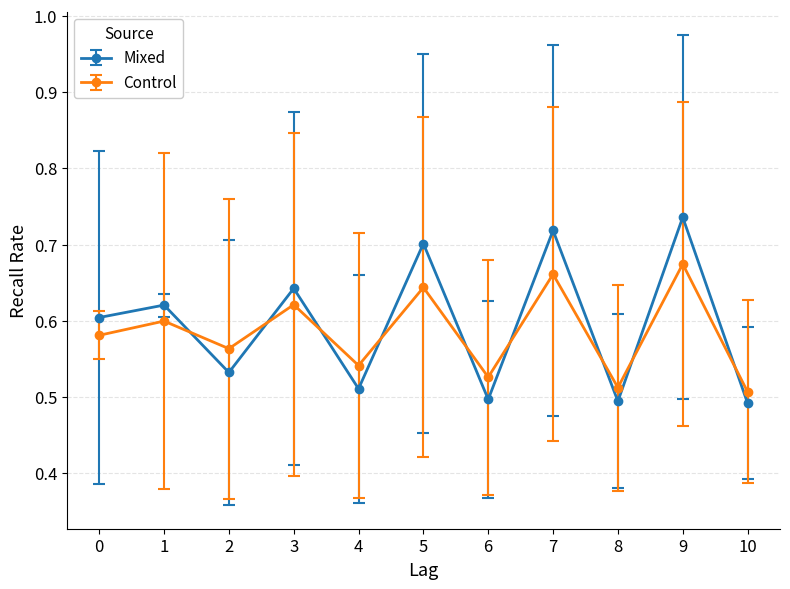

Rank the series by their maximum value, from highest to lowest.

Mixed, Control